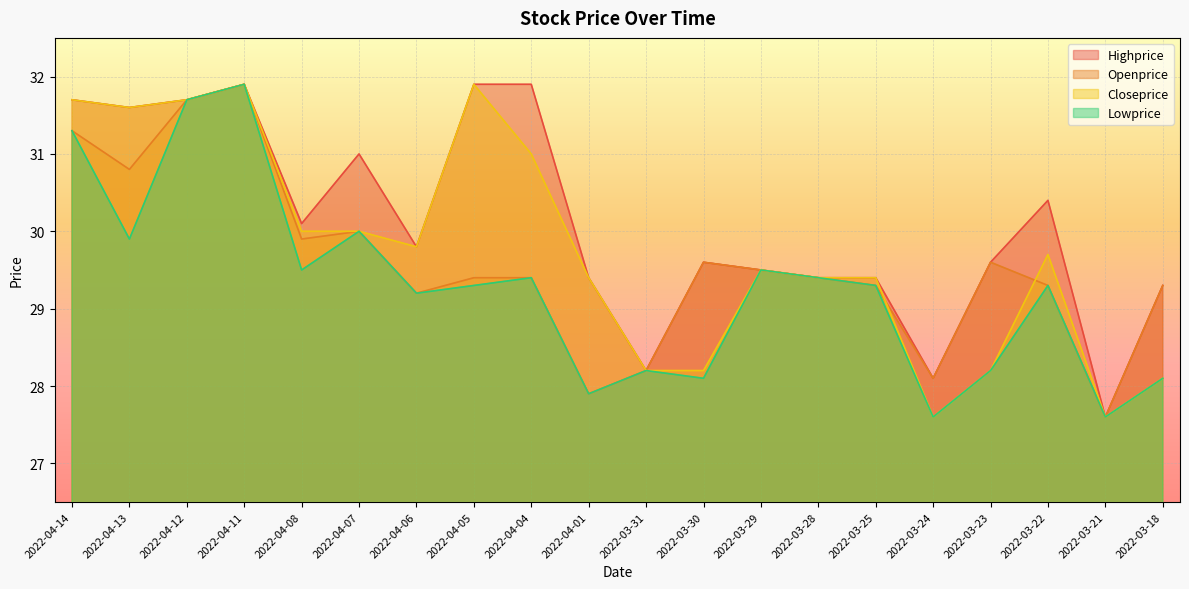

What is the sum of the Lowprice values at 2022-04-08 and 2022-03-25?

58.8